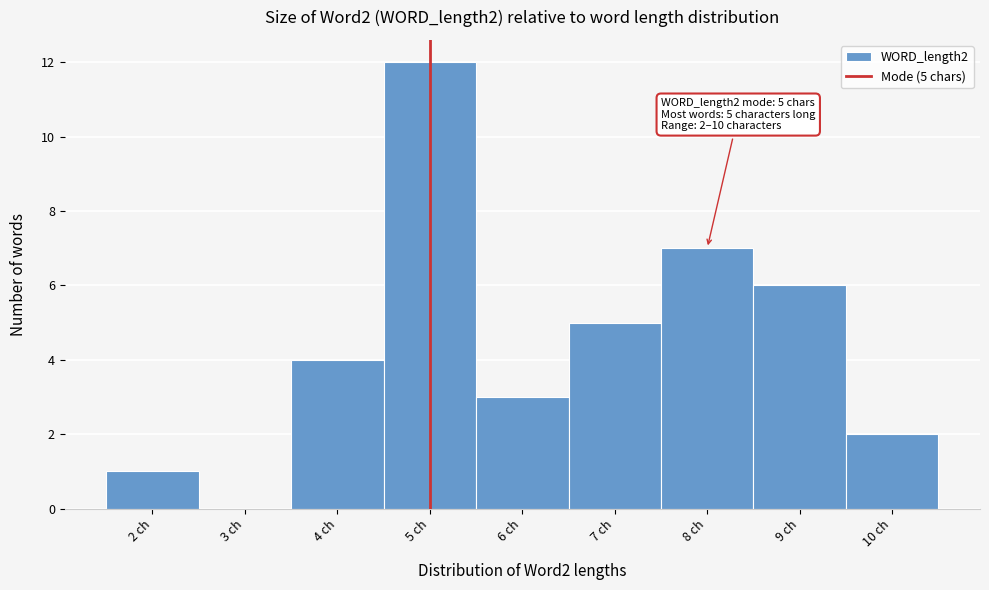

Which range on the x-axis has the tallest bar?

4.5 to 5.5